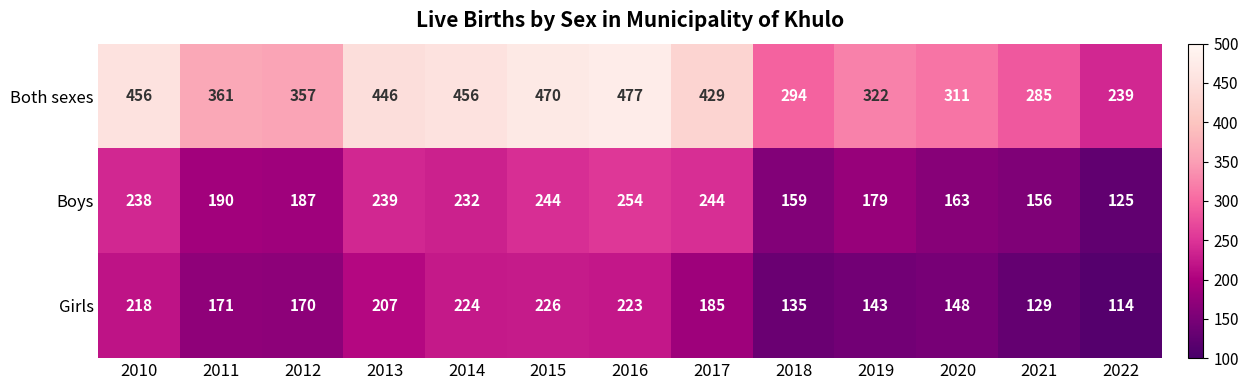

Which category has the lowest value across all series?

2022